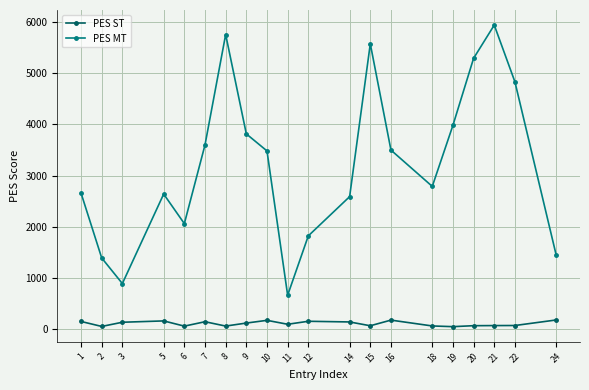

At which category does PES ST reach its first local valley?

2